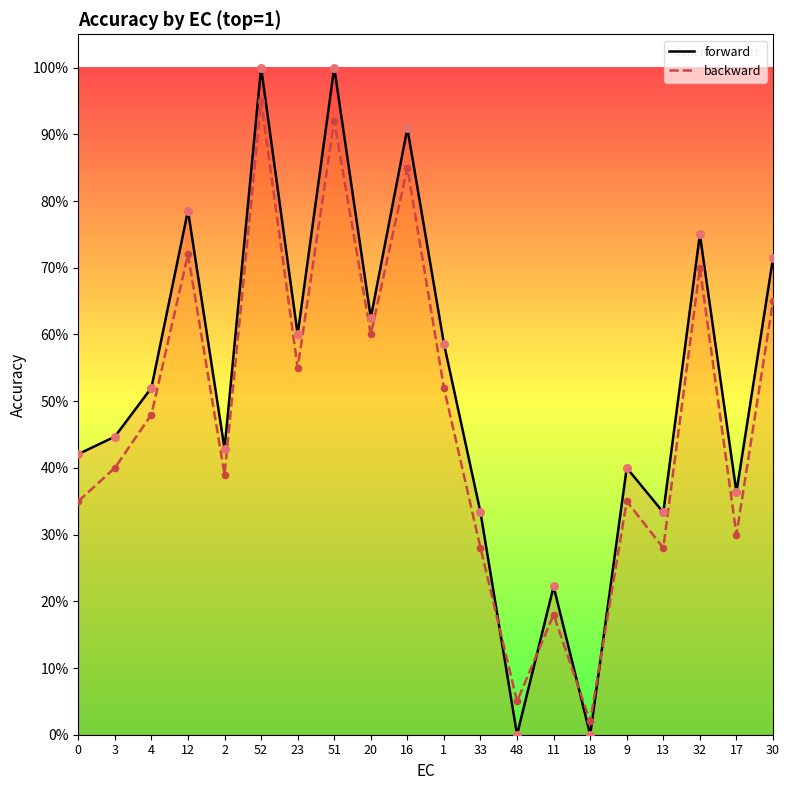

At which category is the sum across all series the highest?

52